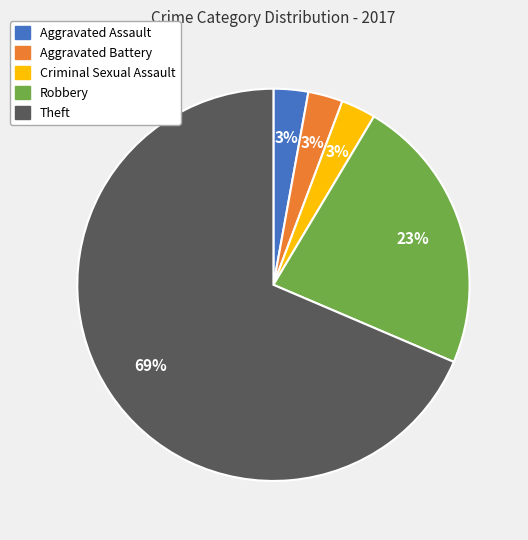

Which slice is the largest?

Theft